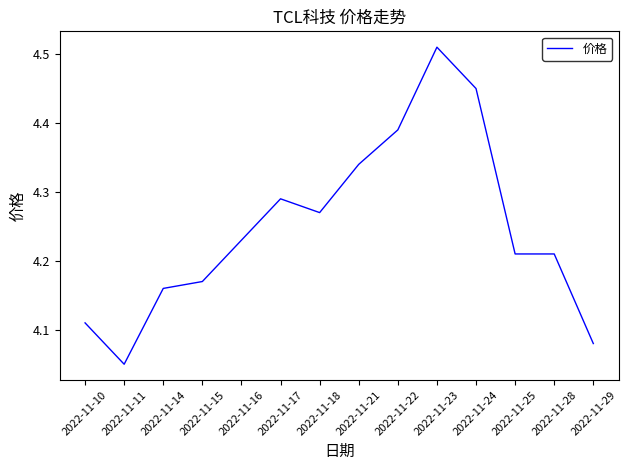

What is the difference between the values at 2022-11-21 and 2022-11-24?

0.1